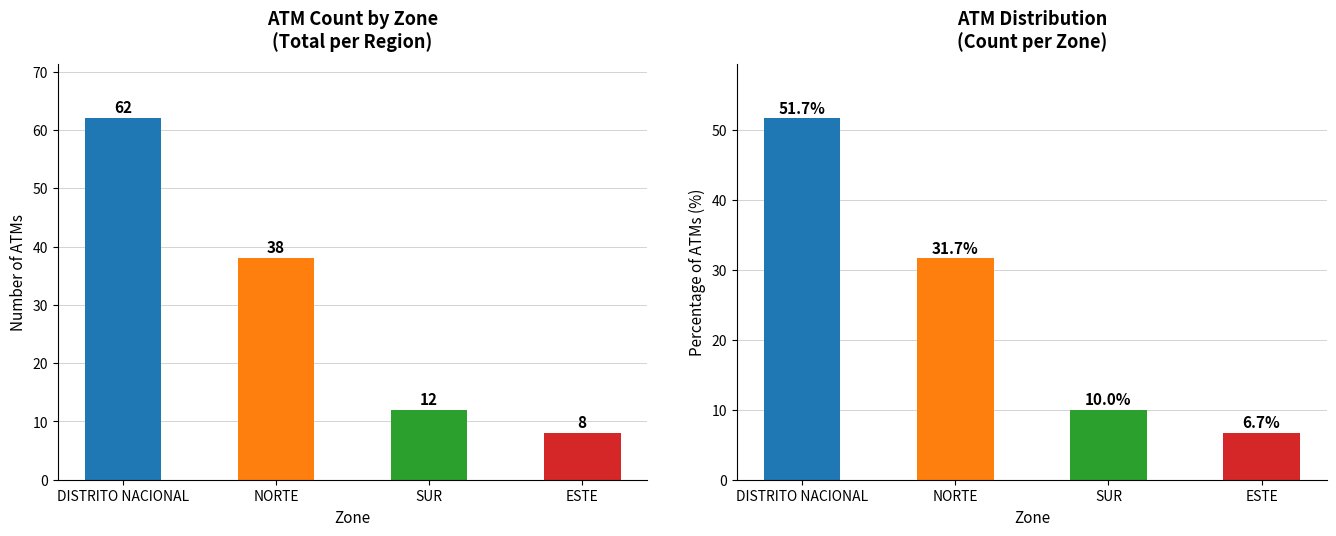

Which has a higher value, NORTE or DISTRITO NACIONAL?

DISTRITO NACIONAL